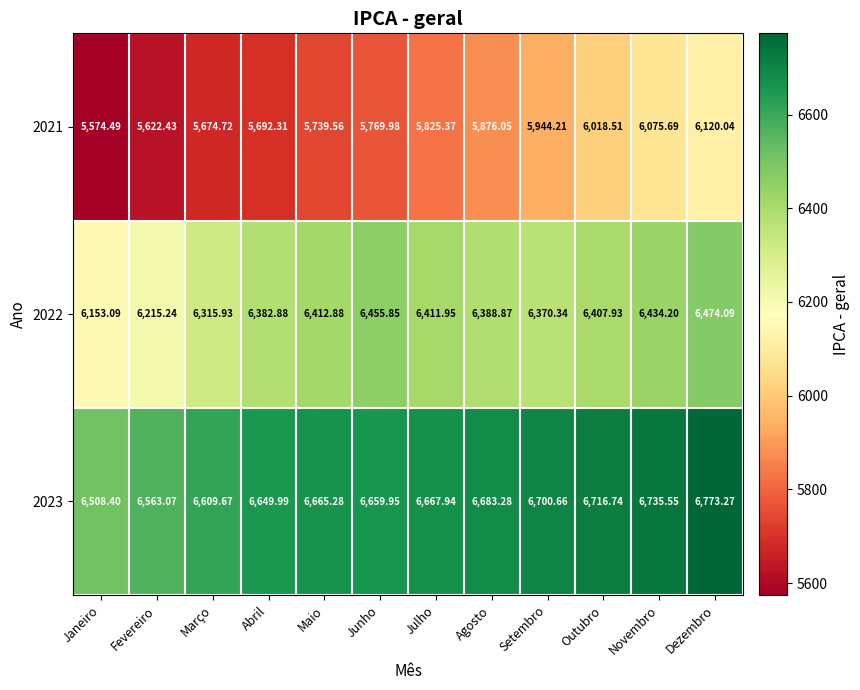

What is the greatest value displayed?

6773.3